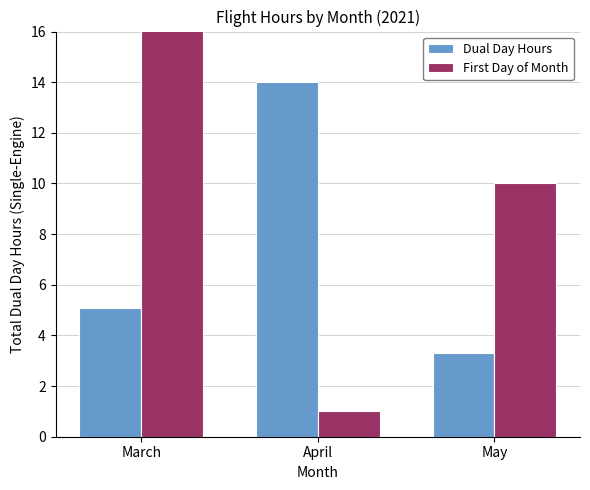

What are all the series names shown in the legend?

Dual Day Hours, First Day of Month